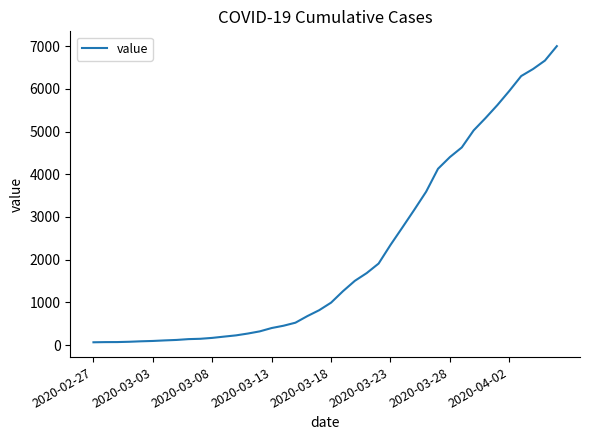

What is the difference between the maximum and minimum values?

6940